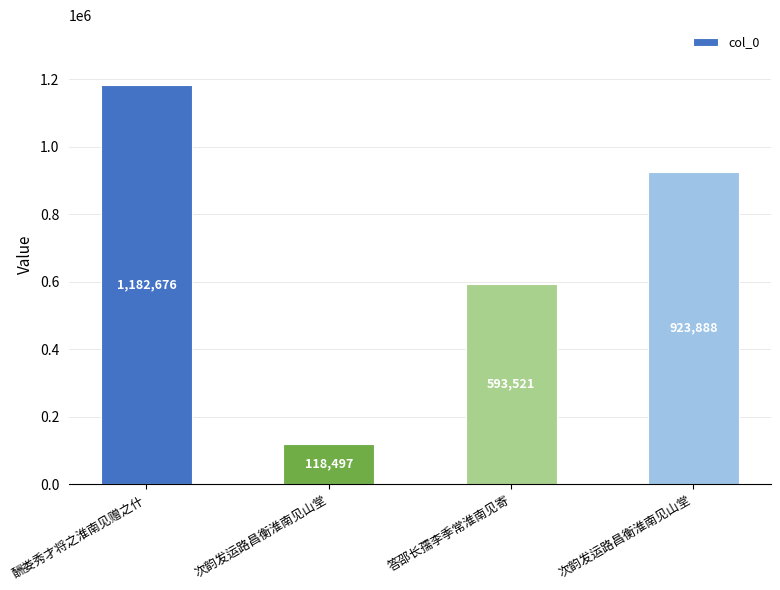

Does the chart contain stacked bars?

No